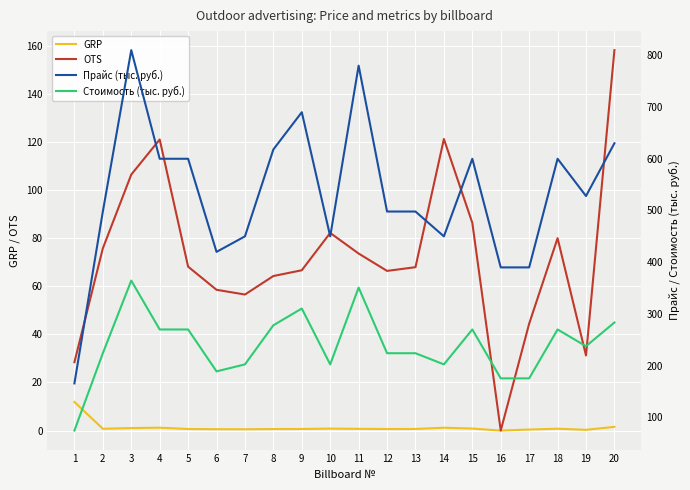

How many data points in Прайс (тыс. руб.) are above 528?

9